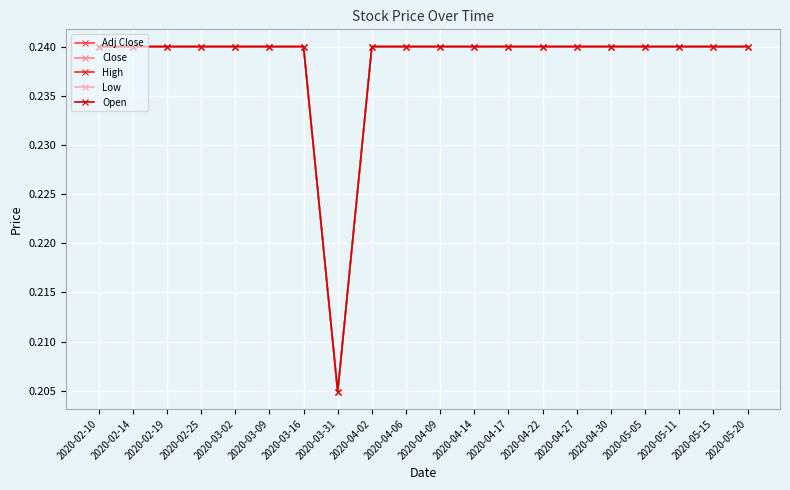

Where is Close nearest to the value 0?

2020-03-31